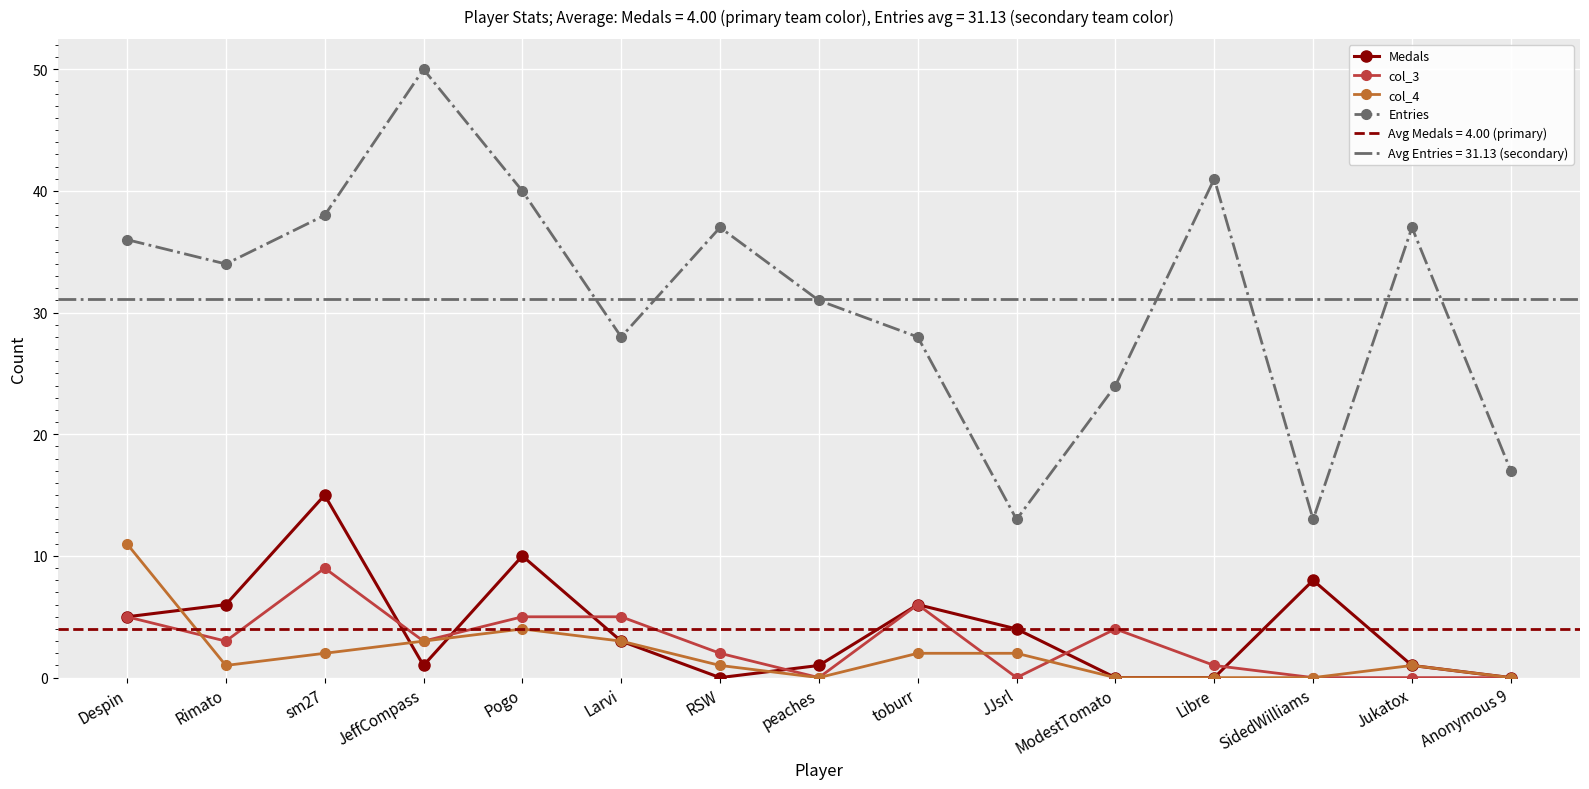

What is the sum of the col_3 values at peaches and toburr?

6